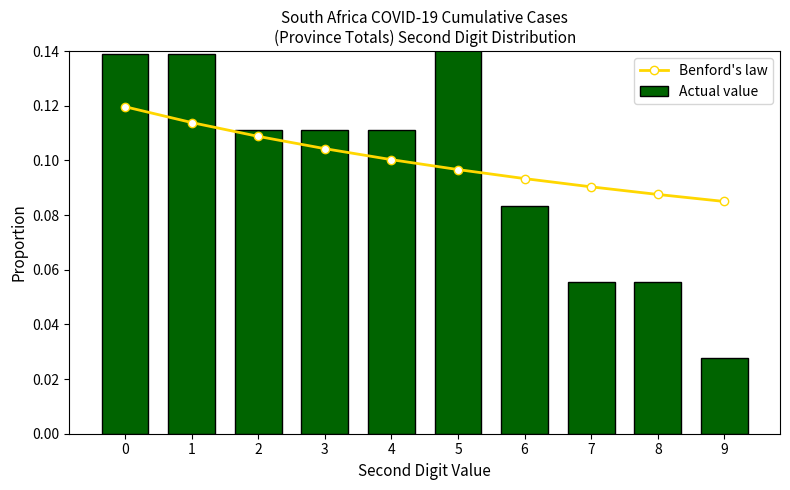

What is the difference between the highest and lowest values at 5?

0.1